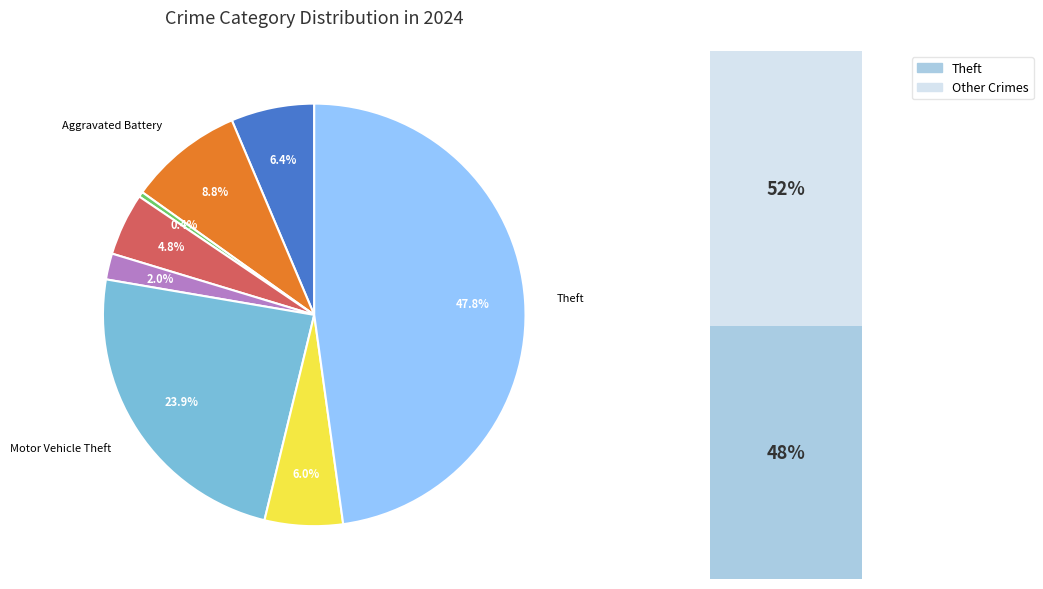

Is there a majority slice in this chart?

No